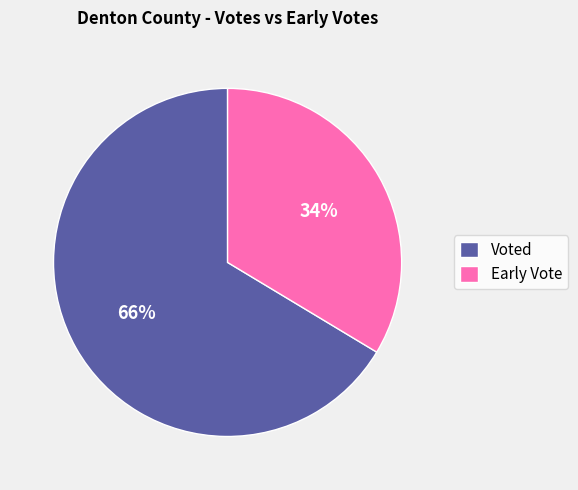

True or false: Voted accounts for 54% of the total.

False